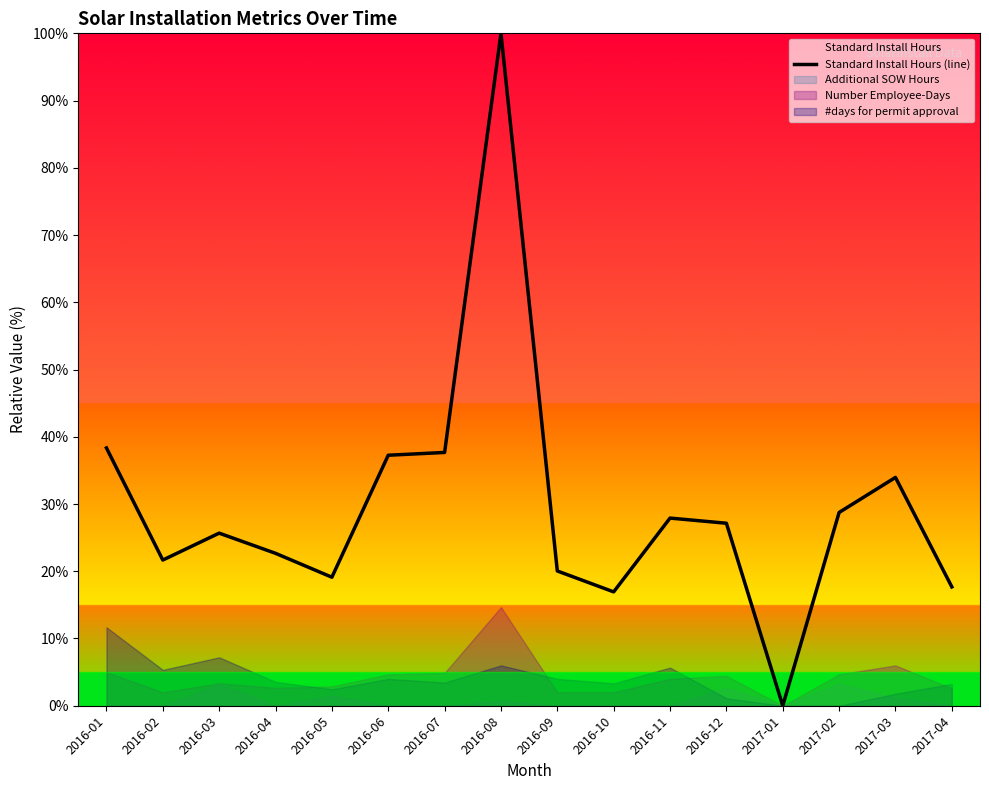

What is the greatest value displayed?

1.0